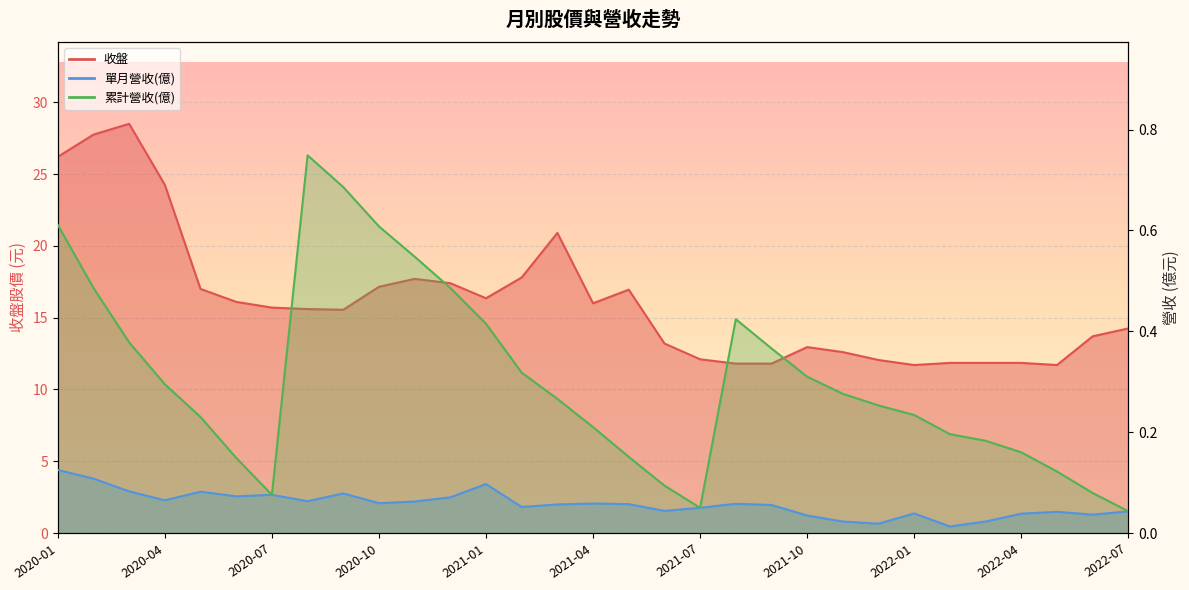

Rank the series by their maximum value, from lowest to highest.

單月營收(億), 累計營收(億), 收盤